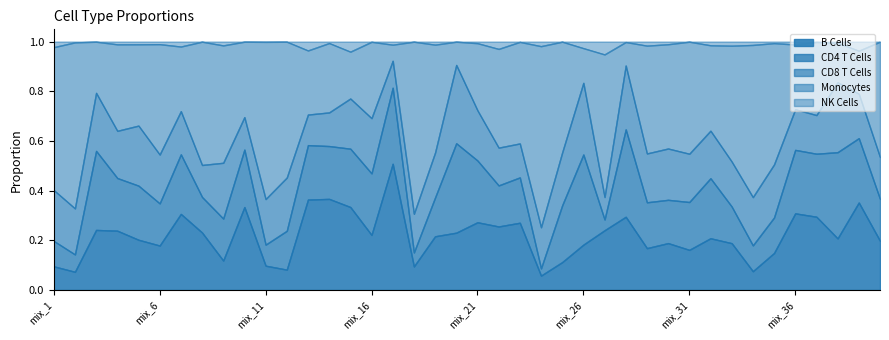

True or false: B Cells has a value of 0.1 at mix_16.

False